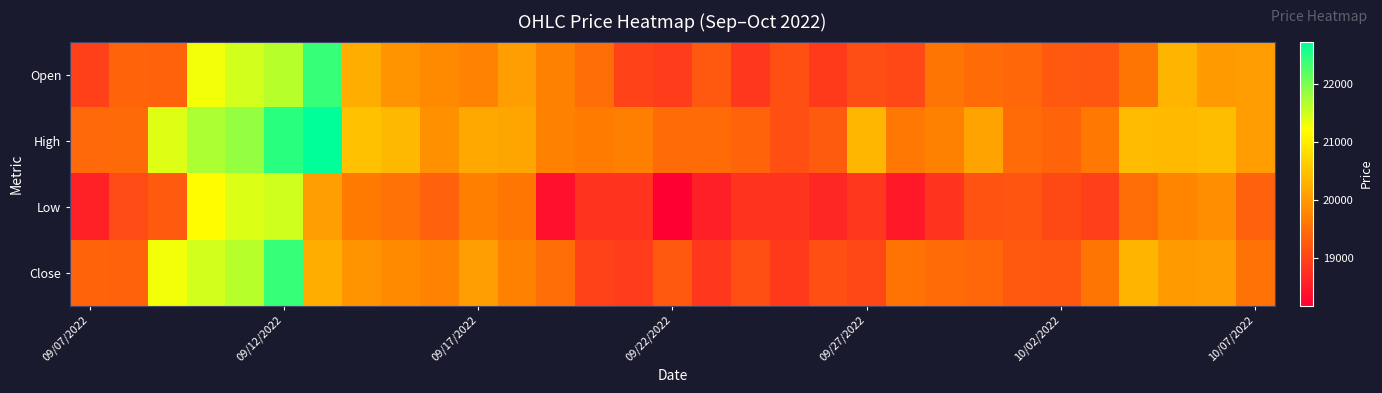

How many distinct data groups are displayed?

4